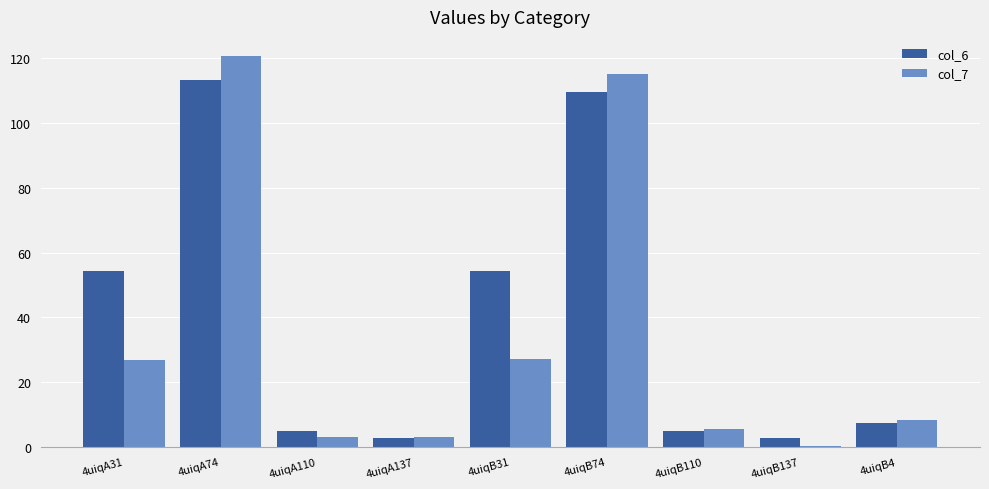

What is the sum of all col_7 values?

310.4